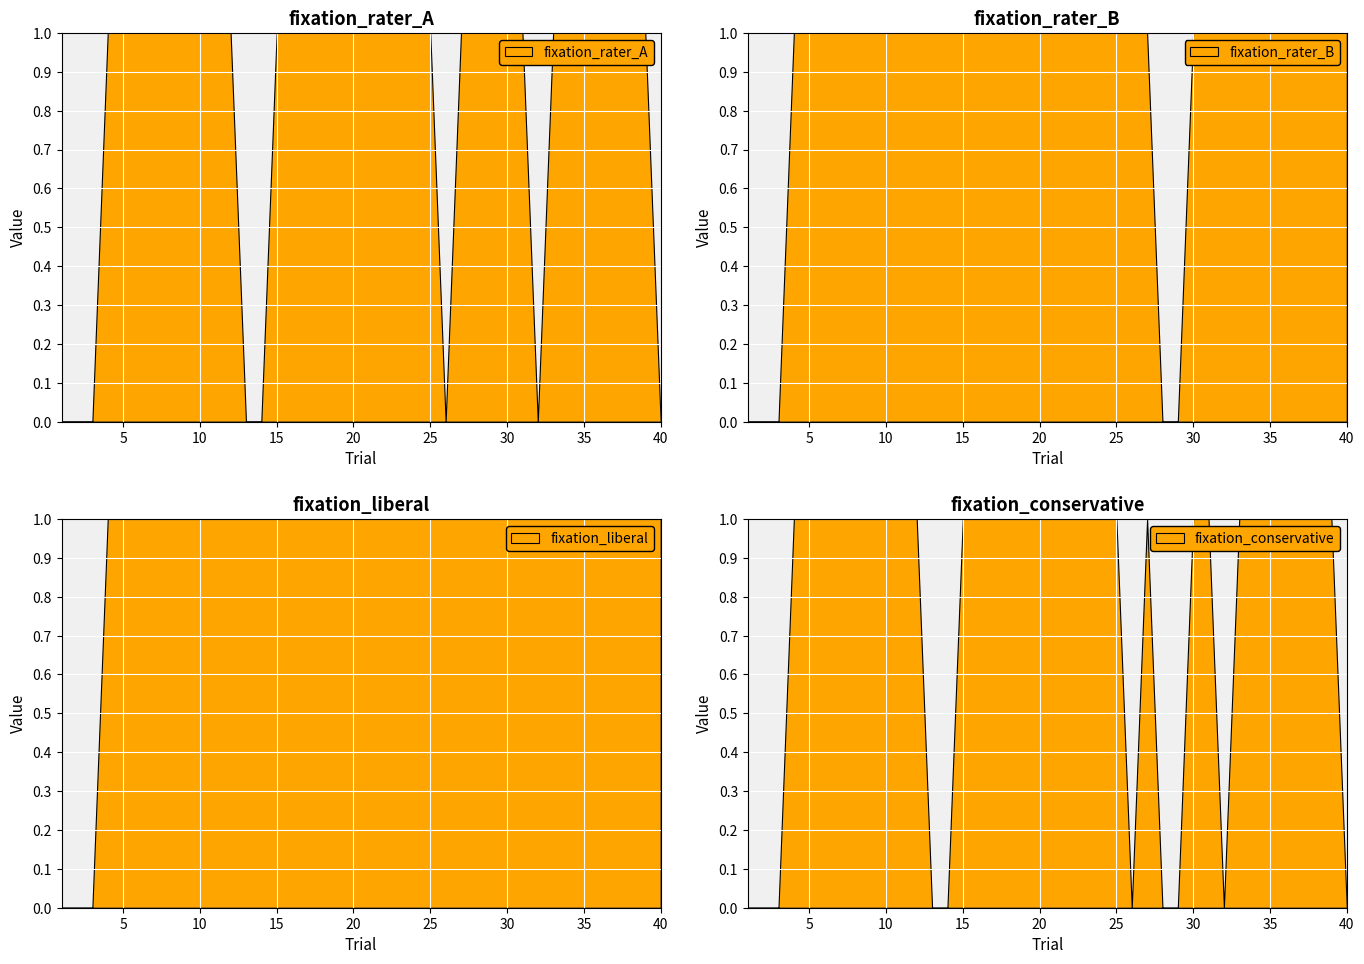

The value of fixation_rater_B at 13 is 1. True or false?

True